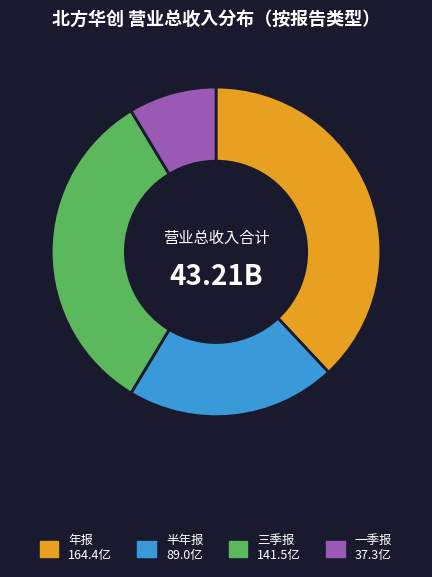

Do 半年报 and 年报 together represent more than half of the pie?

Yes